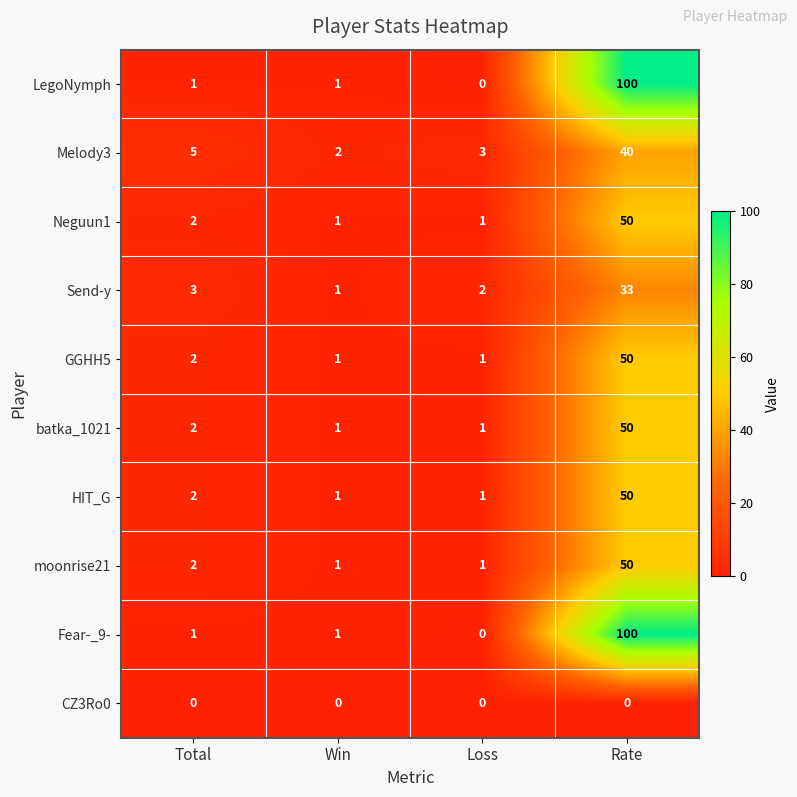

What is the difference between the maximum and minimum values in the Send-y series?

32